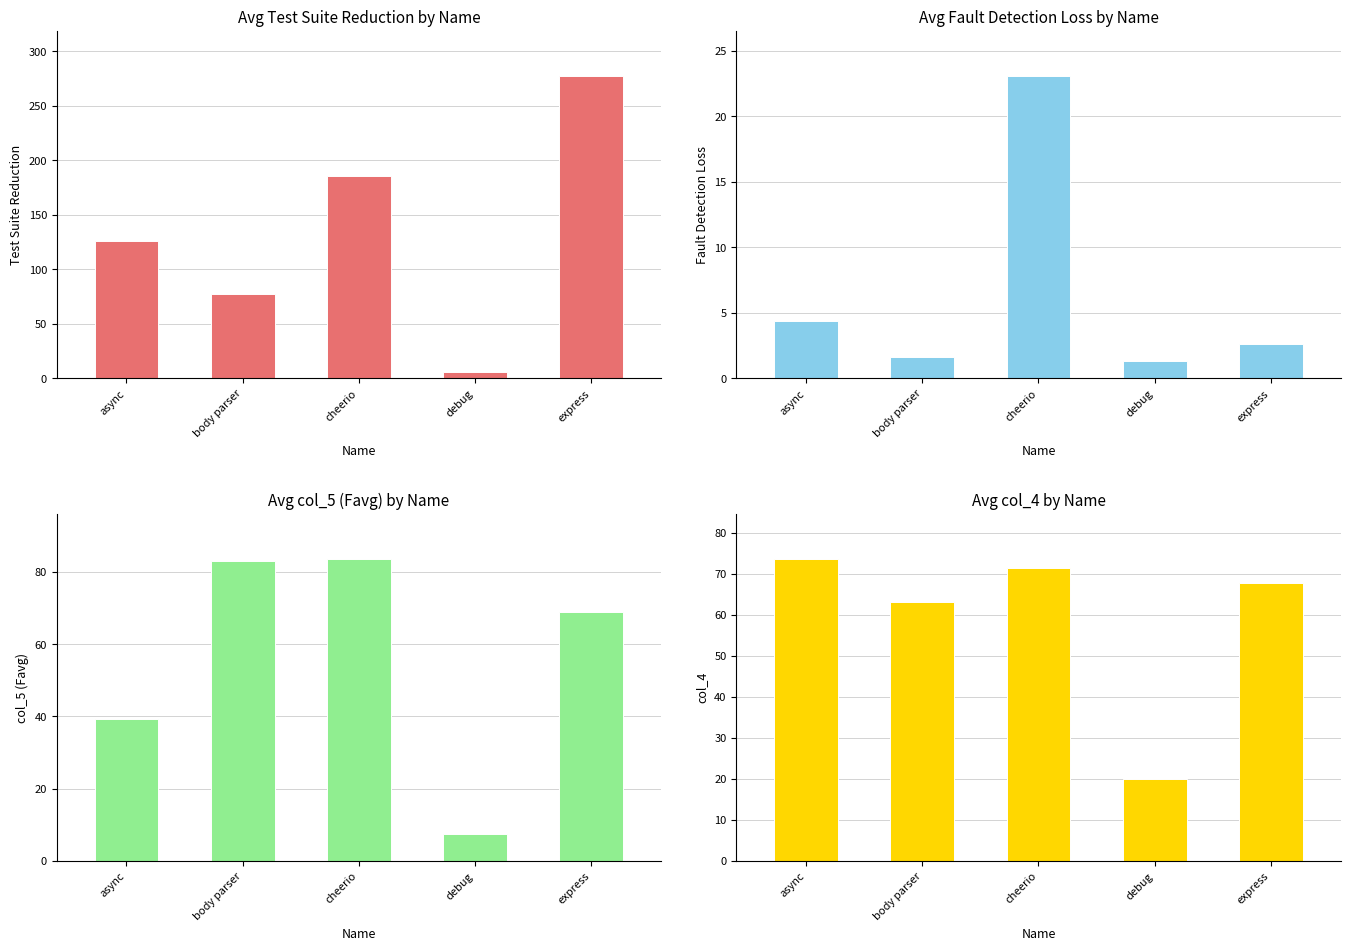

What is the difference between the Test Suite Reduction (Avg) values at express and cheerio?

91.3